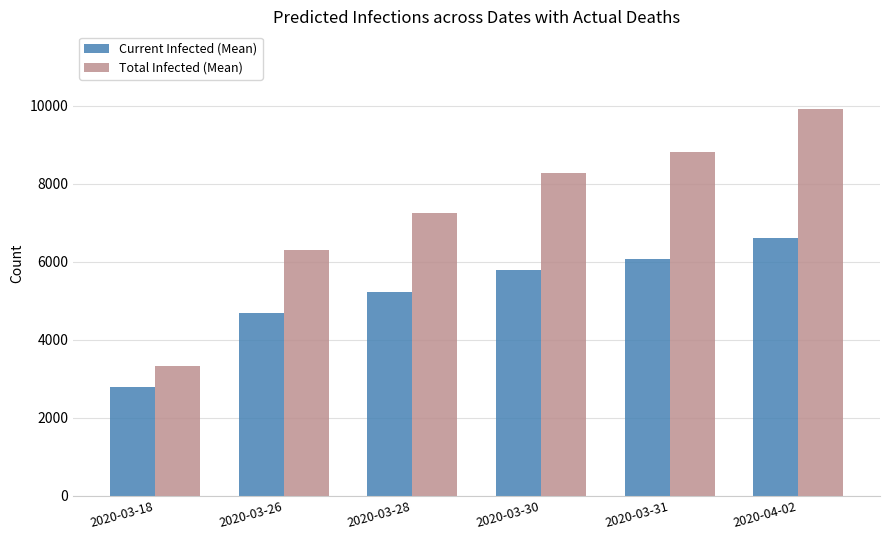

The value of Total Infected (Mean) at 2020-03-28 is 10548. True or false?

False